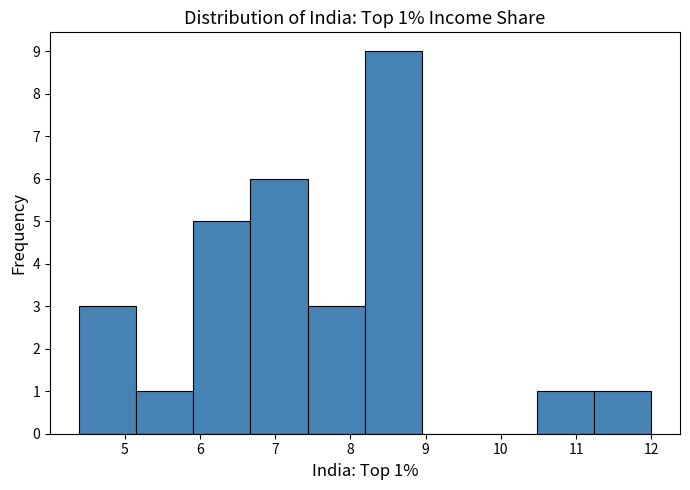

Over which range of the x-axis is the bar tallest?

8.2 to 9.0